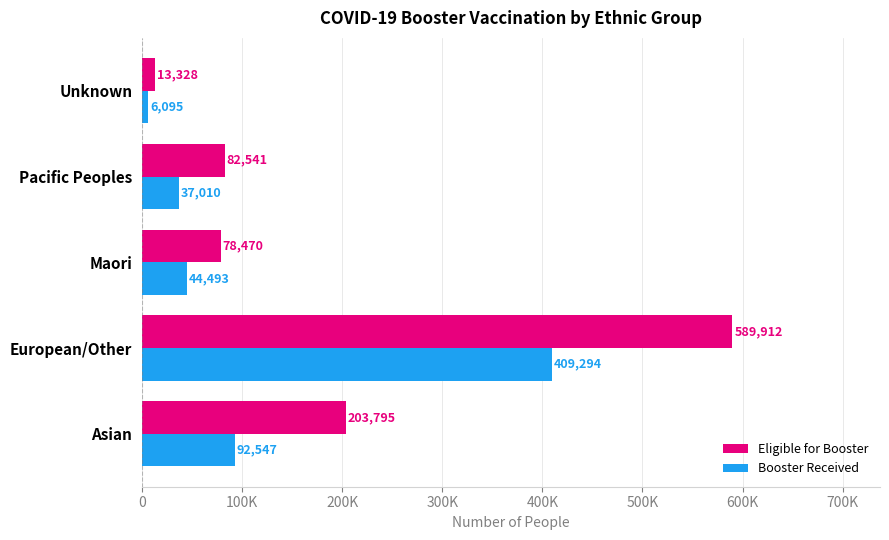

Which series has the widest spread of values?

Eligible for Booster